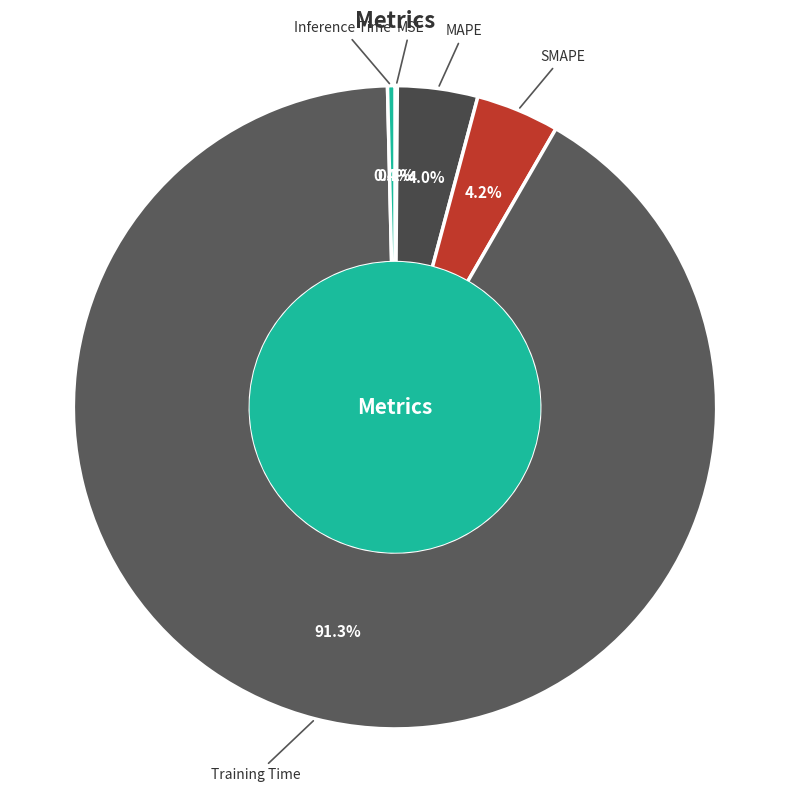

What is the largest slice in the pie chart?

Training Time